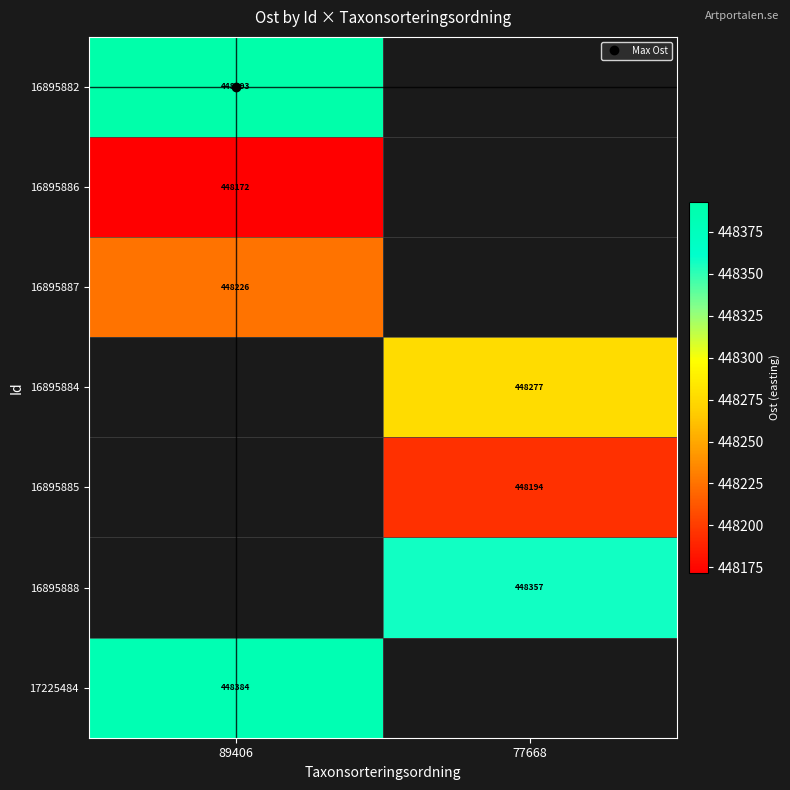

Which series has the widest spread of values?

16895882